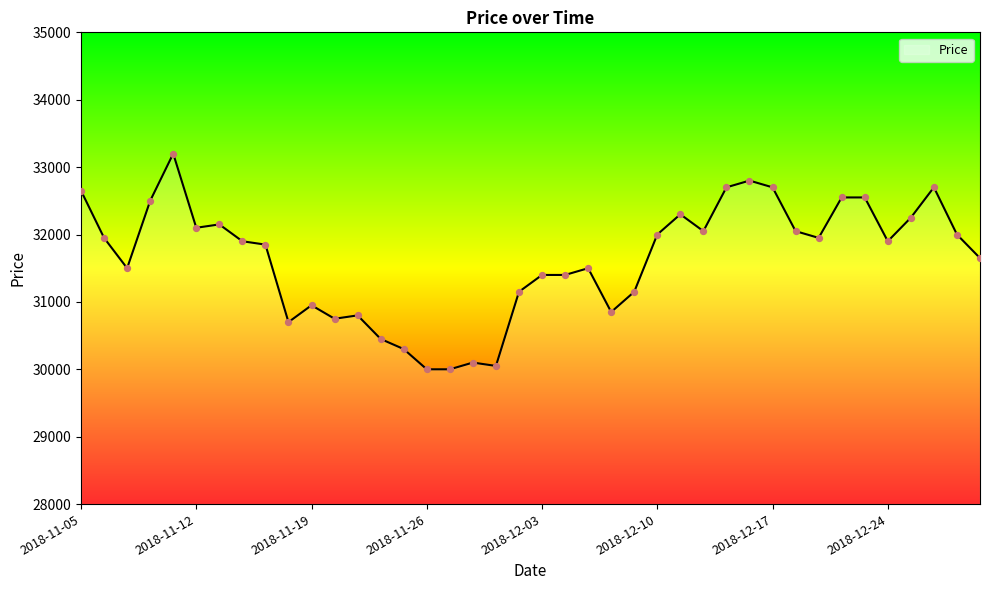

What is the minimum value shown in the chart?

30000